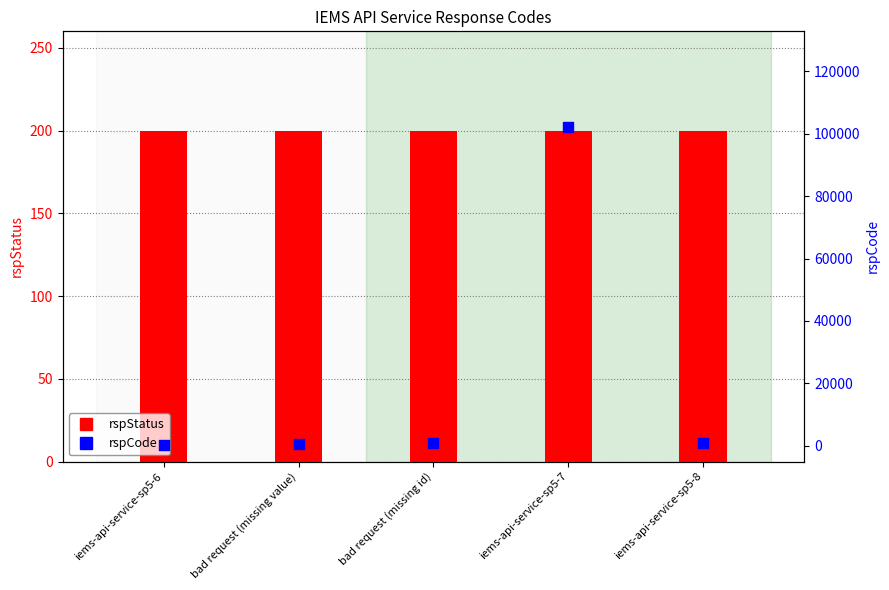

Which series has the largest total across all categories?

rspCode